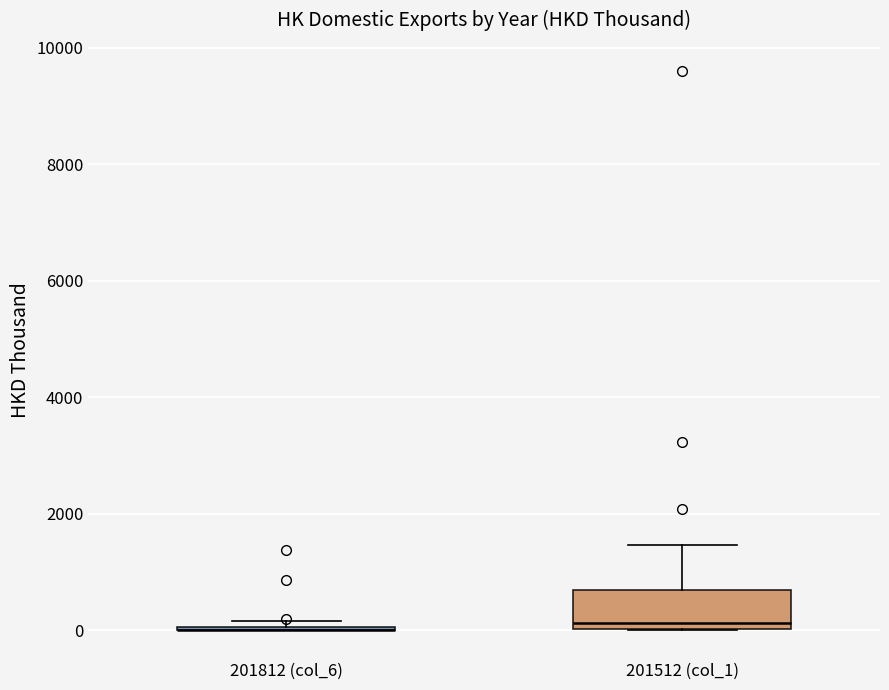

Reading left to right, transcribe this box plot: for each box, give where its median line is, the range the box spans, and where its two whiskers end, as read against the y-axis. The values are not printed on the chart, so give them approximately, as read against the axis.

201812 (col_6): box collapsed to a line at 0, whiskers 0 to 200
201512 (col_1): median 200, box 0 to 600, whiskers 0 to 1400